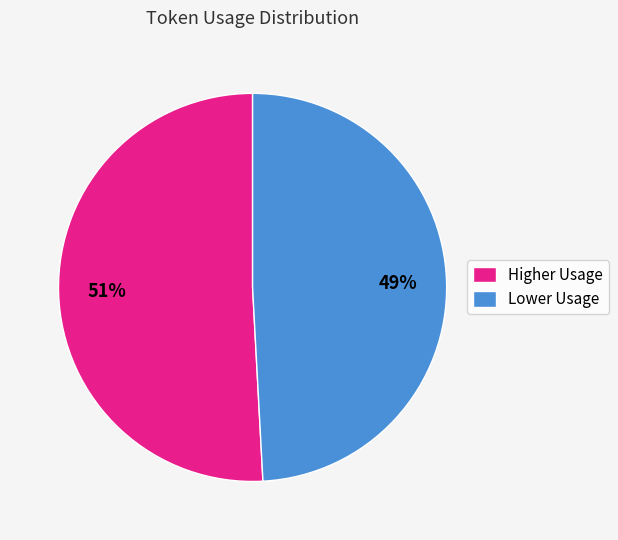

Rank the categories by value from highest to lowest.

Higher Usage, Lower Usage